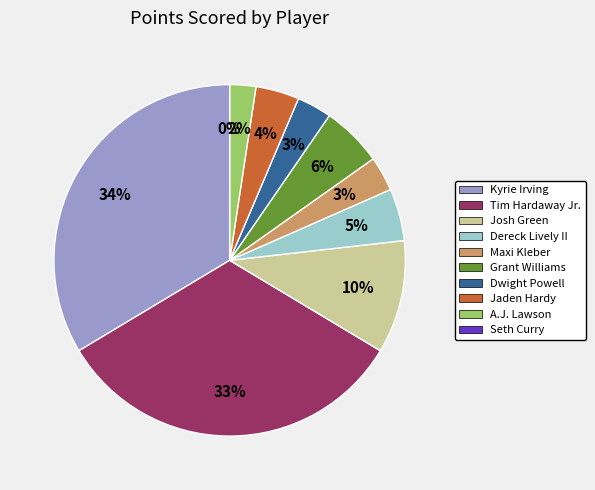

How many segments does this pie chart have?

10